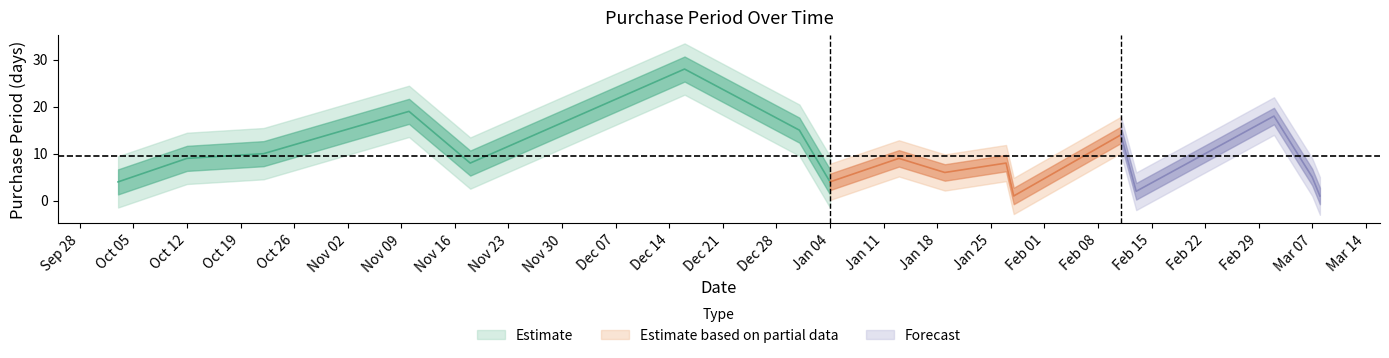

The value at 2016-01-27 is 8. True or false?

True